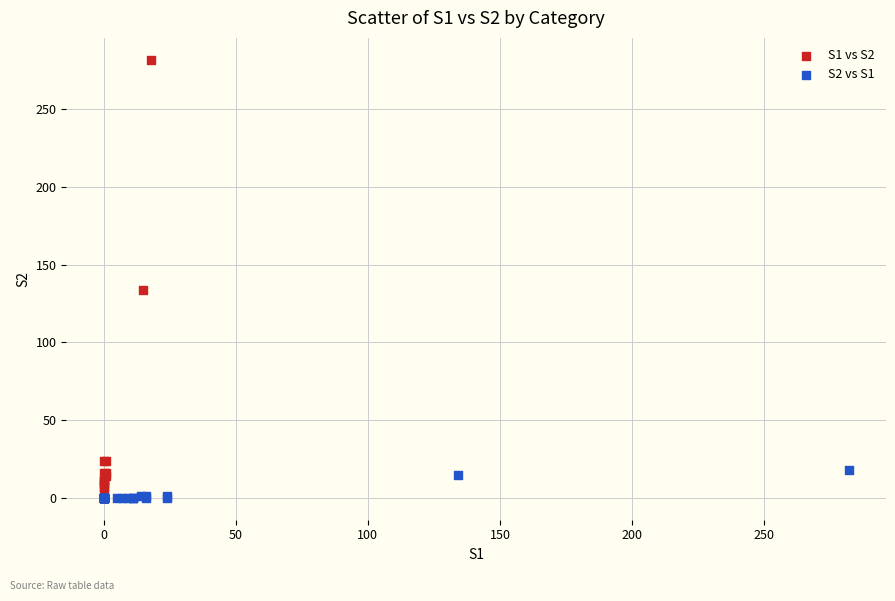

Which series has the widest spread of Y values?

S1 vs S2